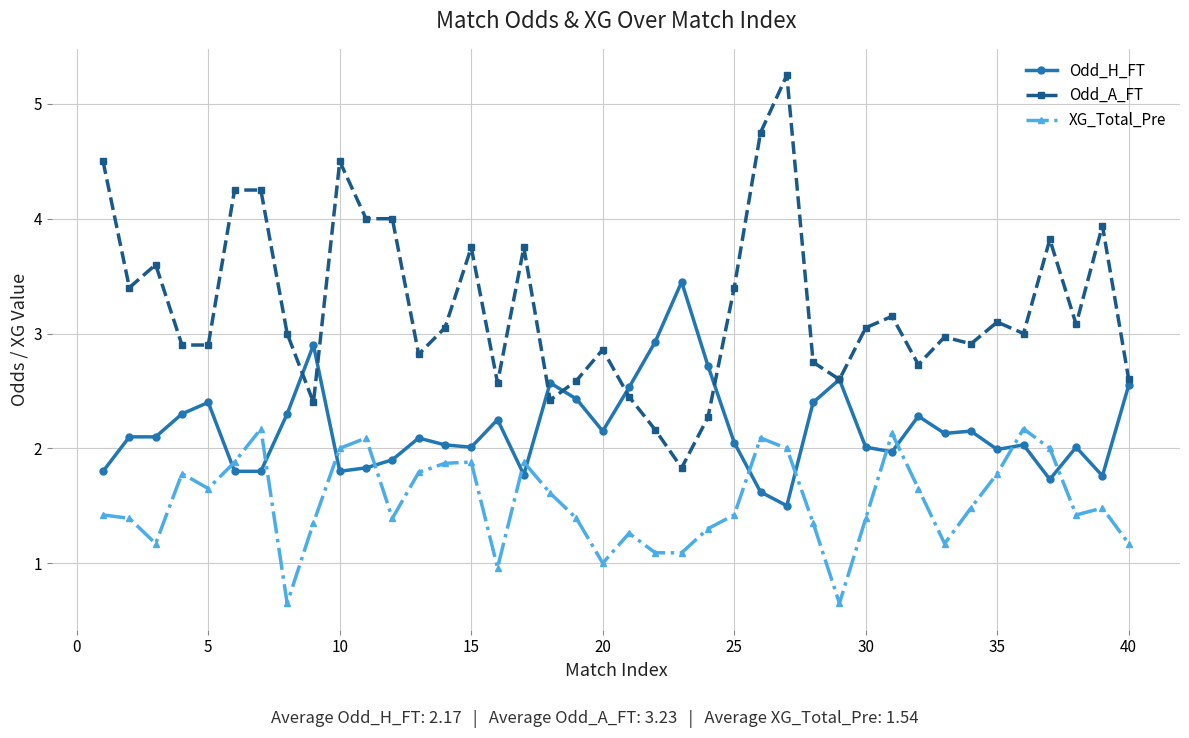

Rank the series by their maximum value, from lowest to highest.

XG_Total_Pre, Odd_H_FT, Odd_A_FT